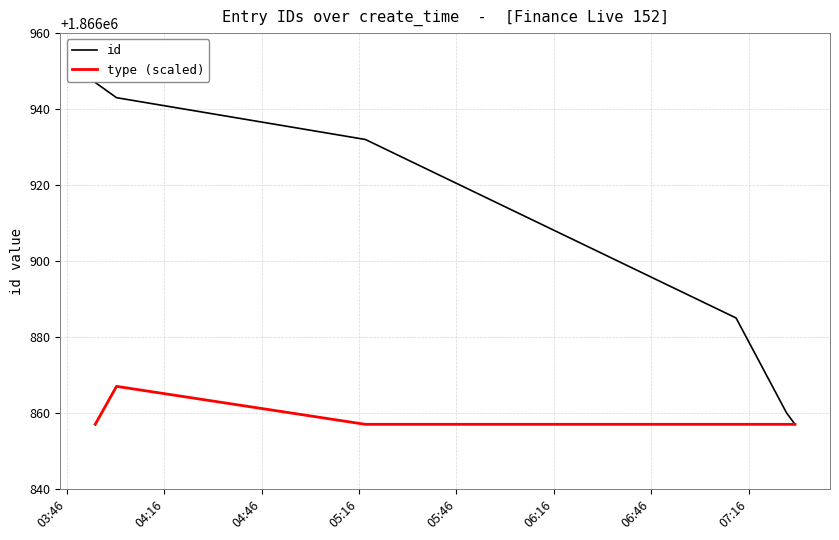

Which series has the largest total across all categories?

id